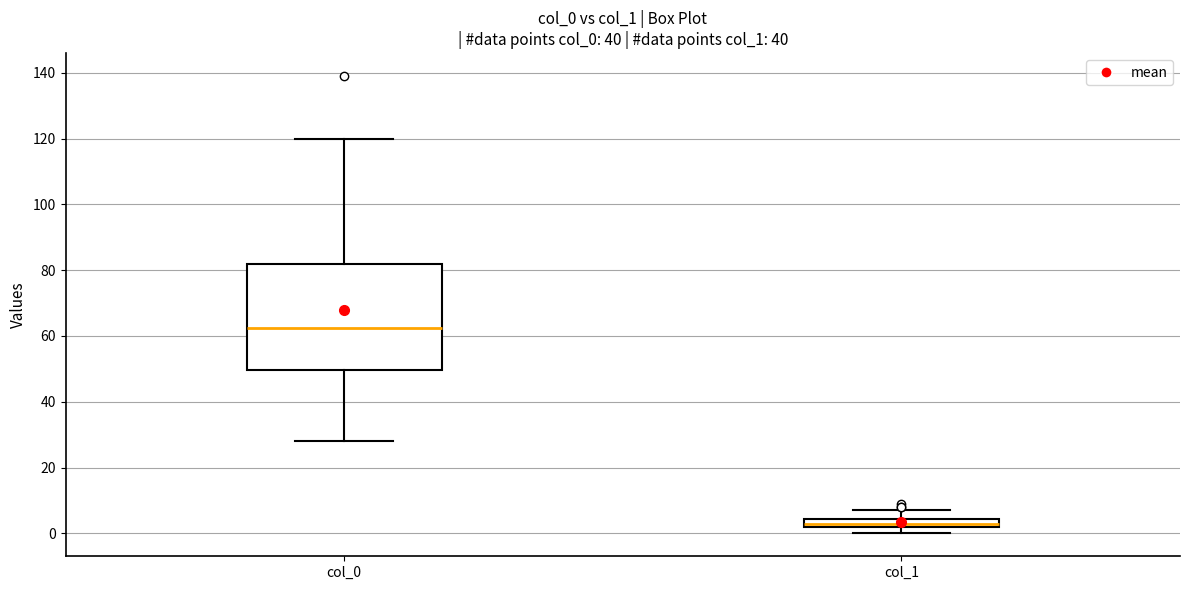

Comparing the boxes themselves (not the whiskers), which one is the tallest?

col_0